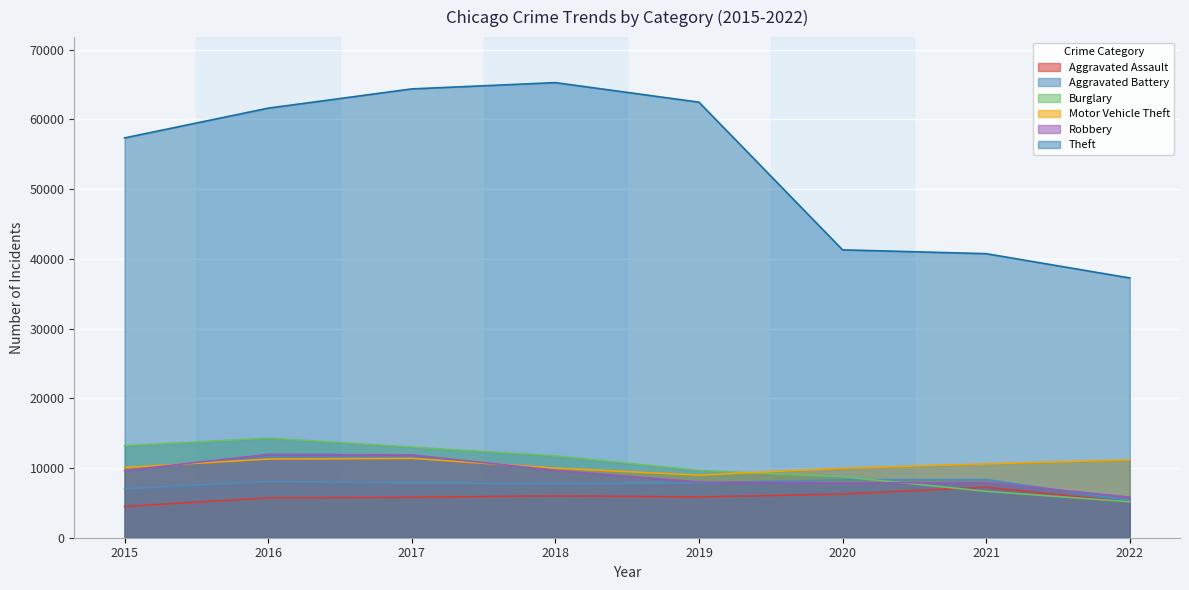

List the labels in order of Aggravated Battery value, largest first.

2021, 2020, 2016, 2019, 2017, 2018, 2015, 2022